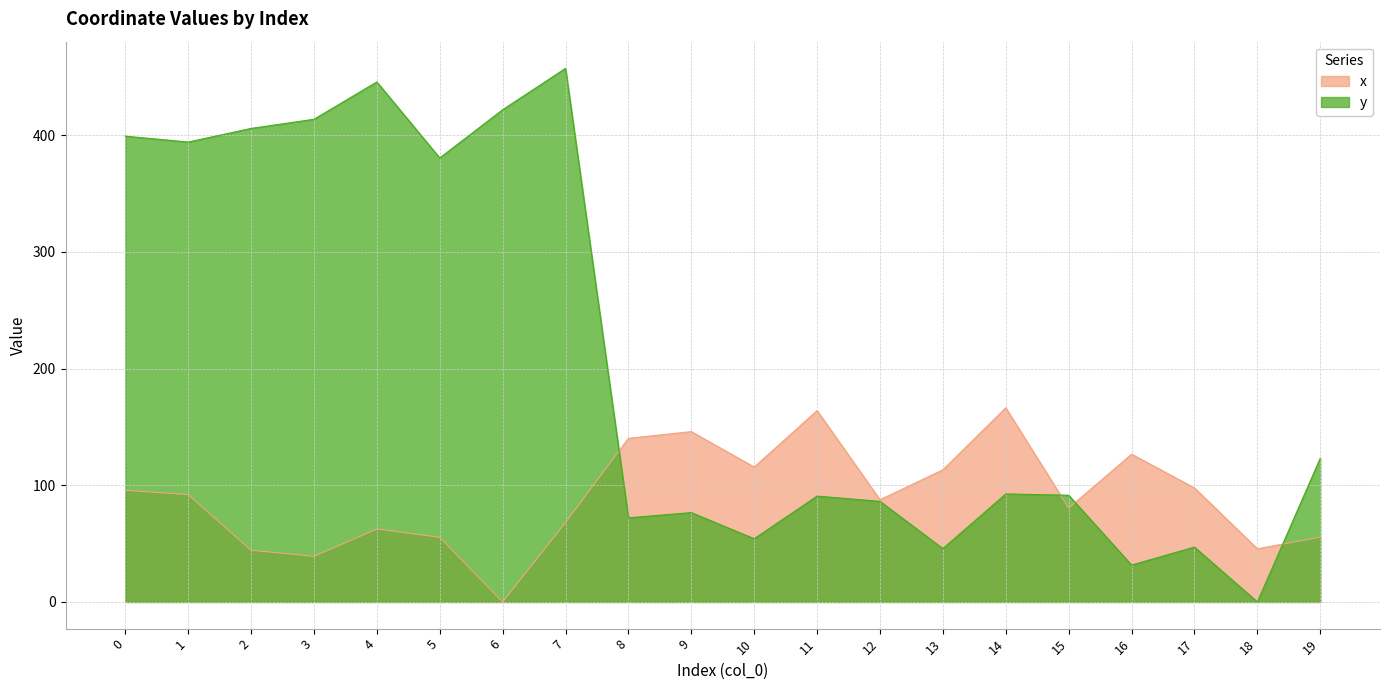

Rank the series by their maximum value, from highest to lowest.

y, x